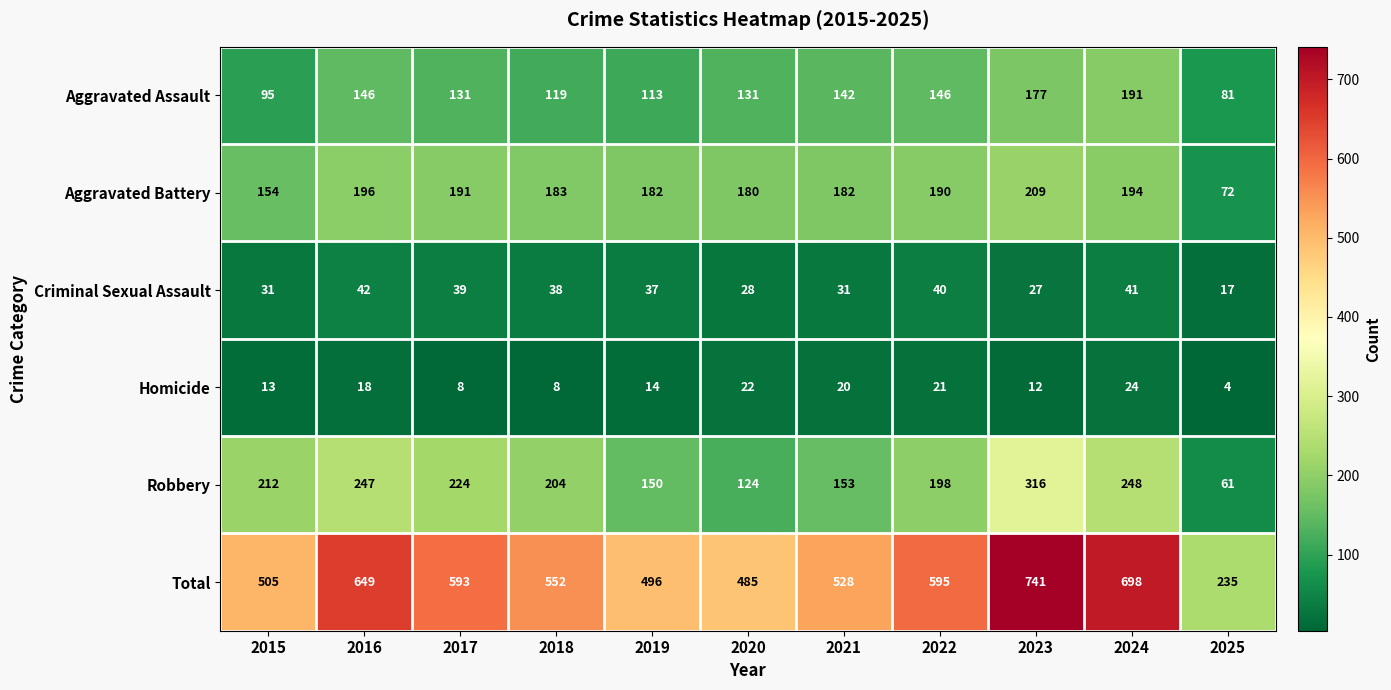

At which label does Criminal Sexual Assault reach its minimum?

2025